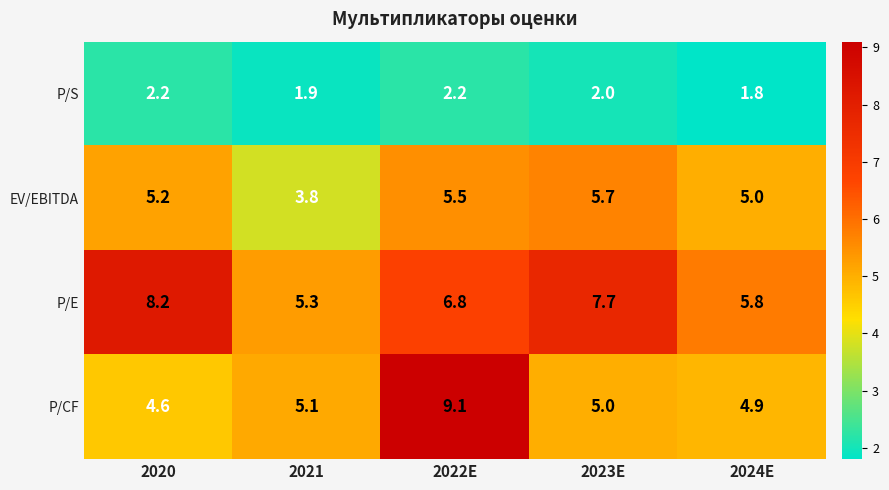

The value of EV/EBITDA at 2022E is 1.9. True or false?

False